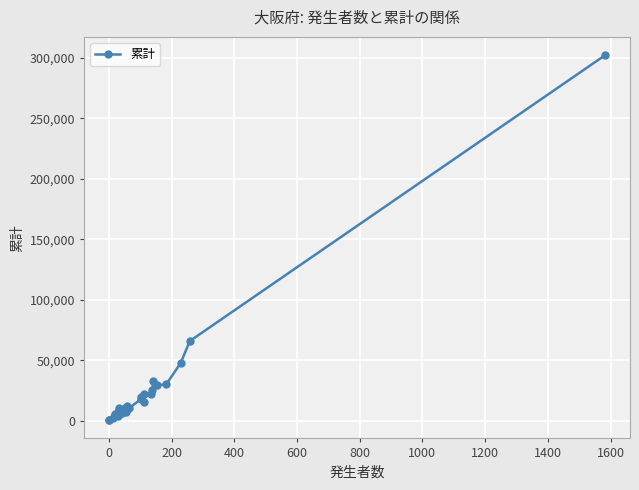

Reading left to right, transcribe all the data shown in this chart.

436	622	2171	5313	4401	4827	5236	4996	6932	4267	8912	7853	10796	6412	7931	6852	7594	9115	10562	9756	7557	12487	10262	17617	19349	15735	22465	22336	25212	32719	29277	30150	47658	65859	302337